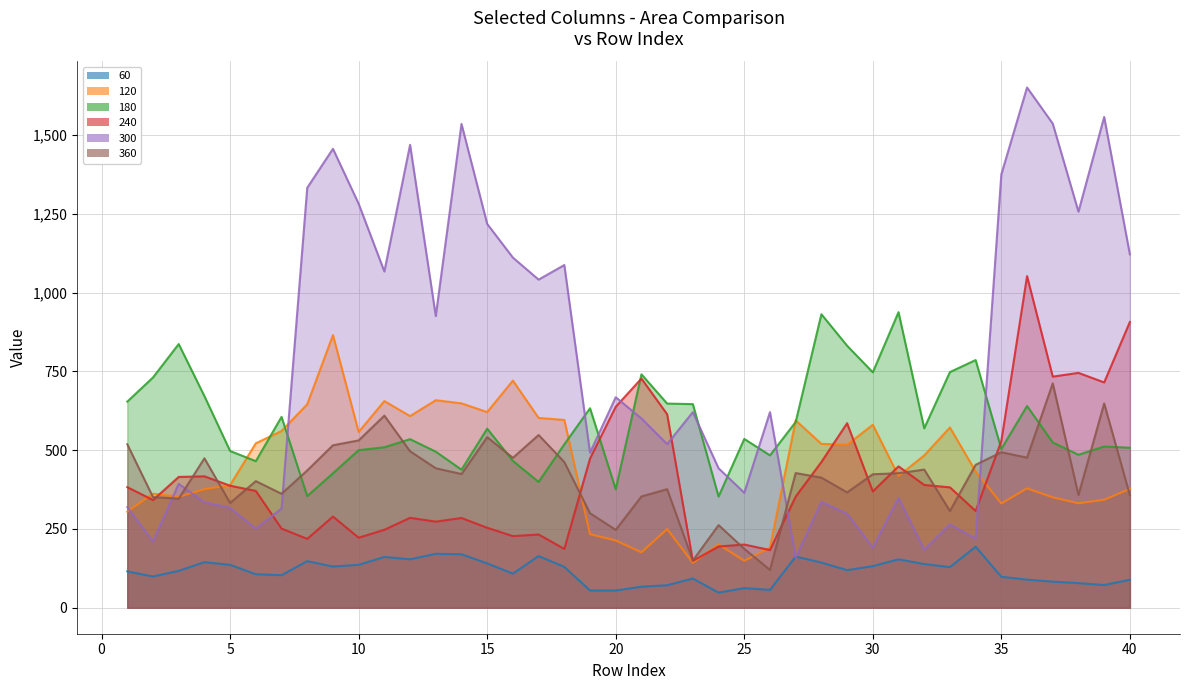

The 360 series shows 496.6 at 12. True or false?

True